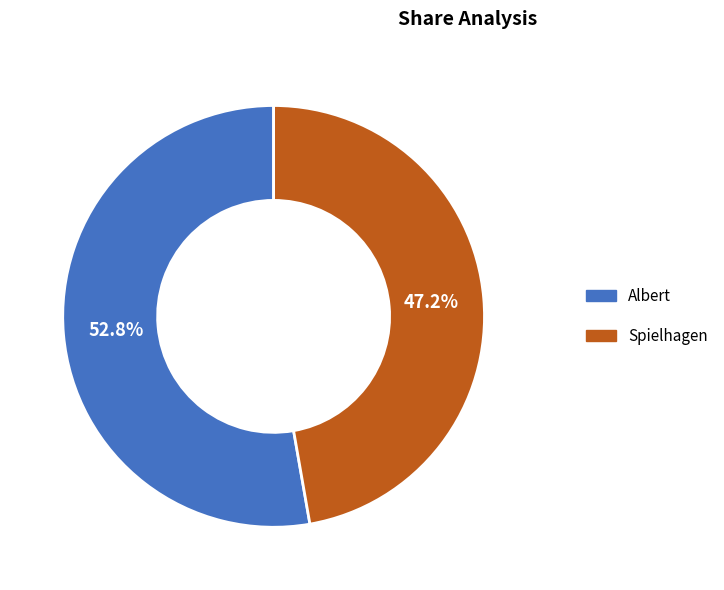

Which category has the smallest portion of the pie?

Spielhagen